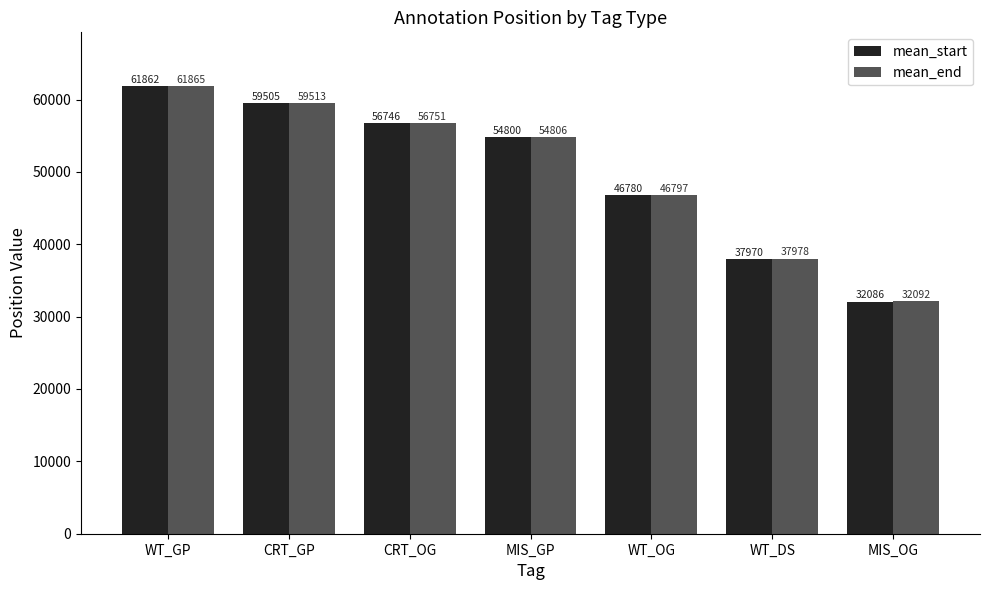

At which category is the sum across all series the highest?

WT_GP